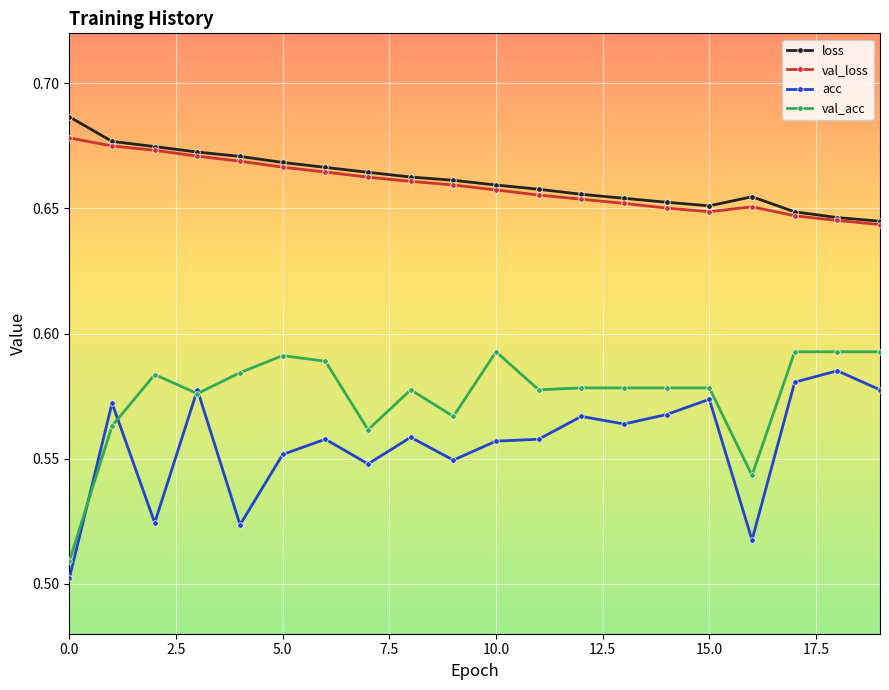

True or false: val_acc and loss cross at least once.

False